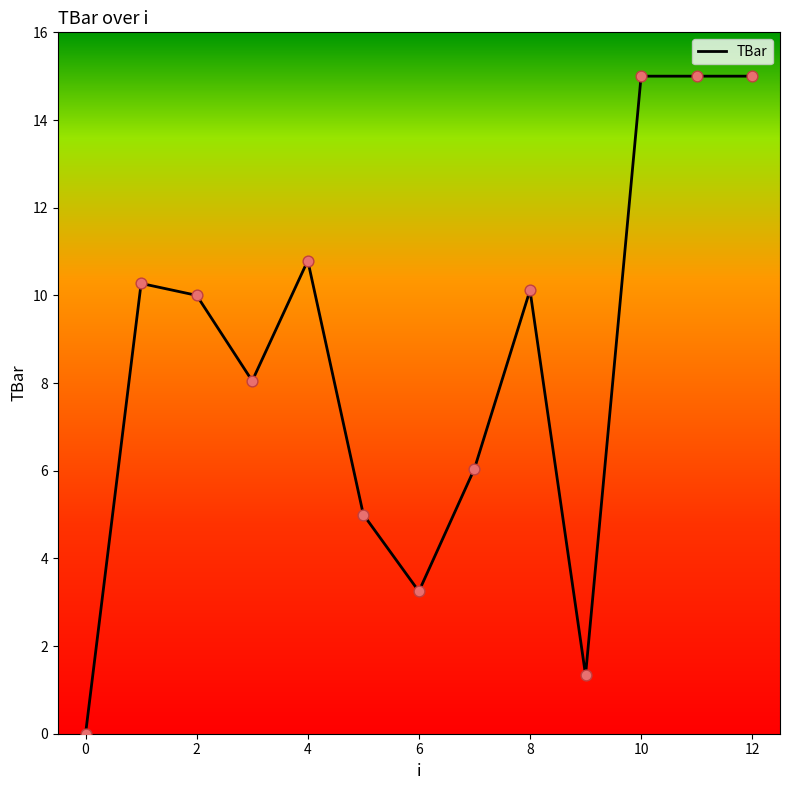

What is the difference between the maximum and minimum values?

15.0